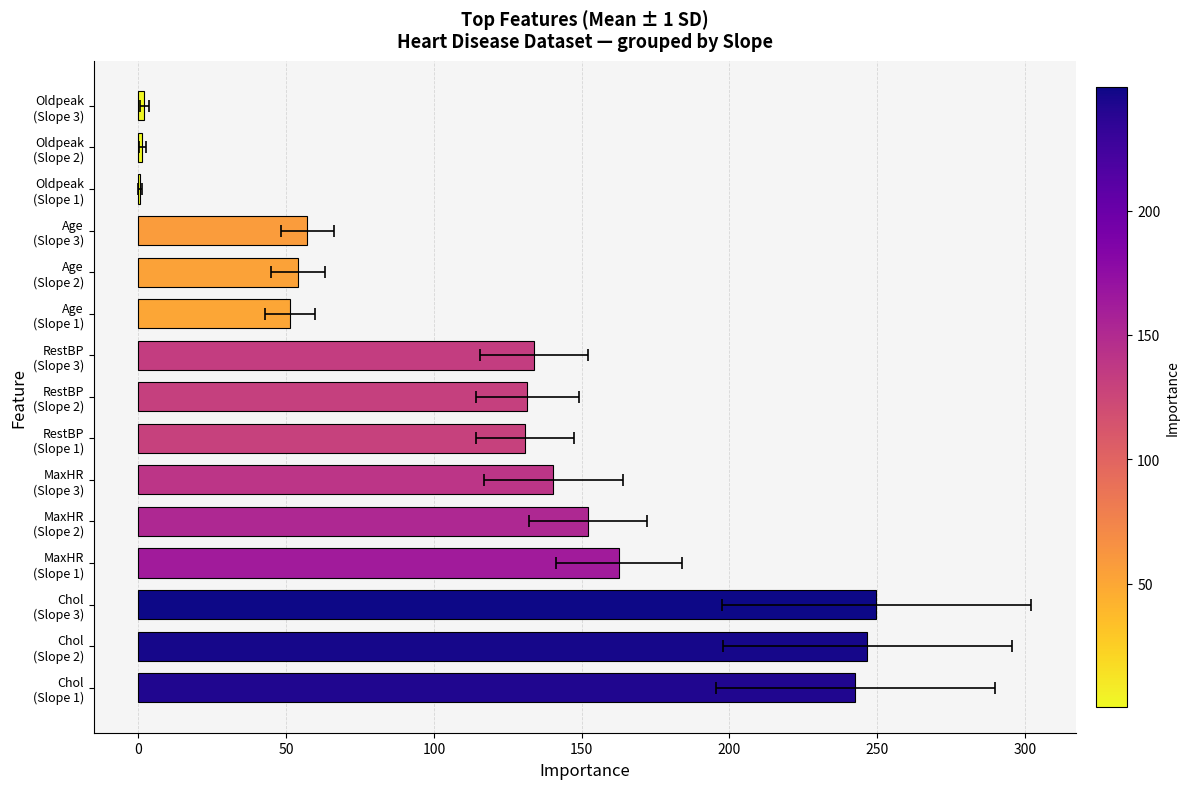

What is the change in value from Chol (Slope 2) to MaxHR (Slope 1)?

-84.1